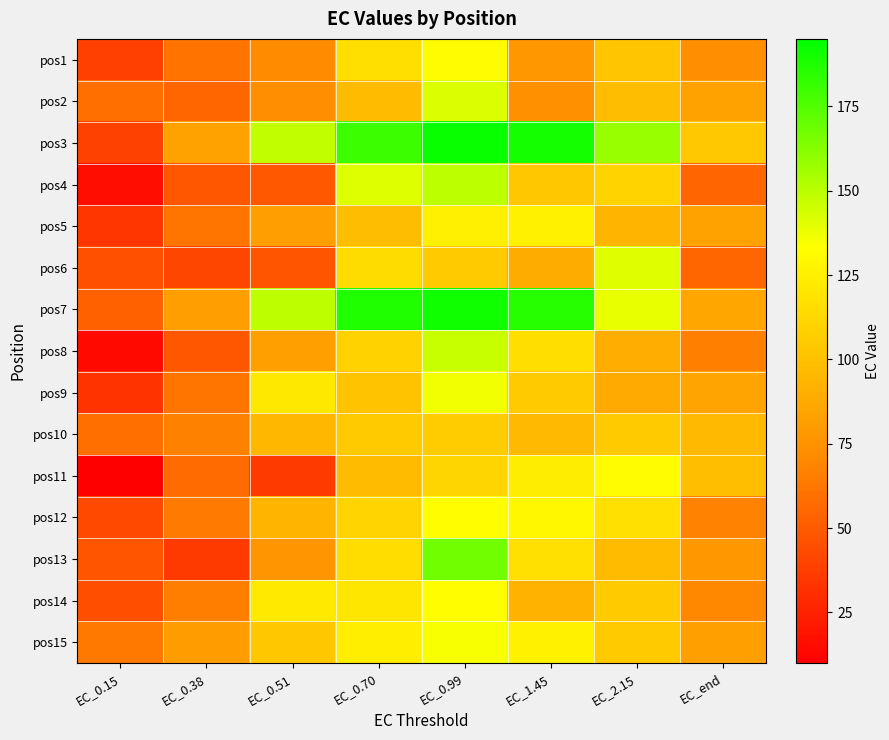

At how many categories does at least one series exceed 67?

7